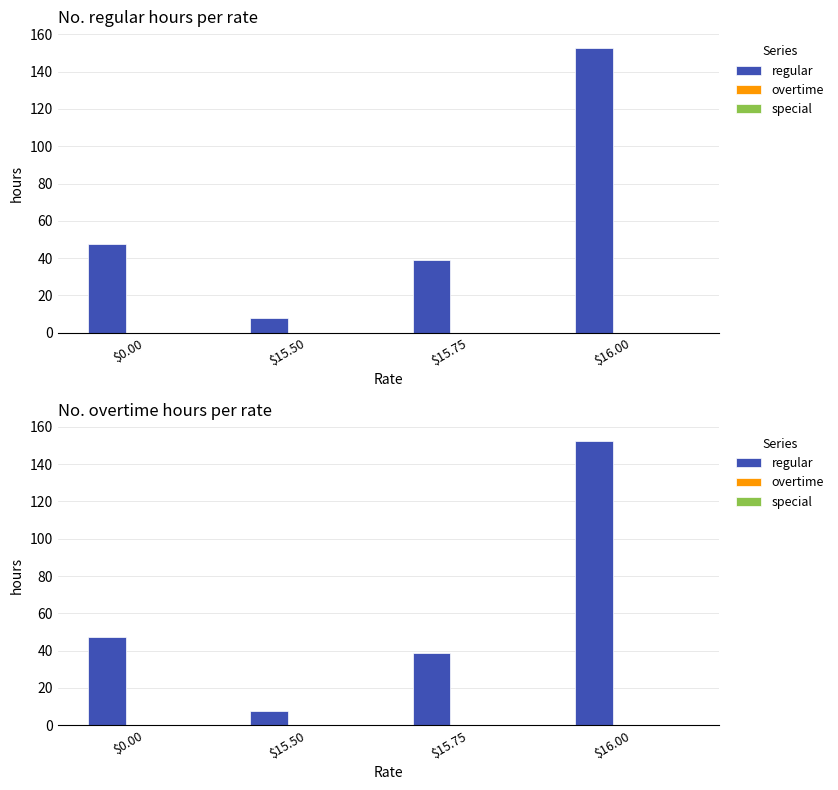

The value of special at $15.75 is 0.0. True or false?

True